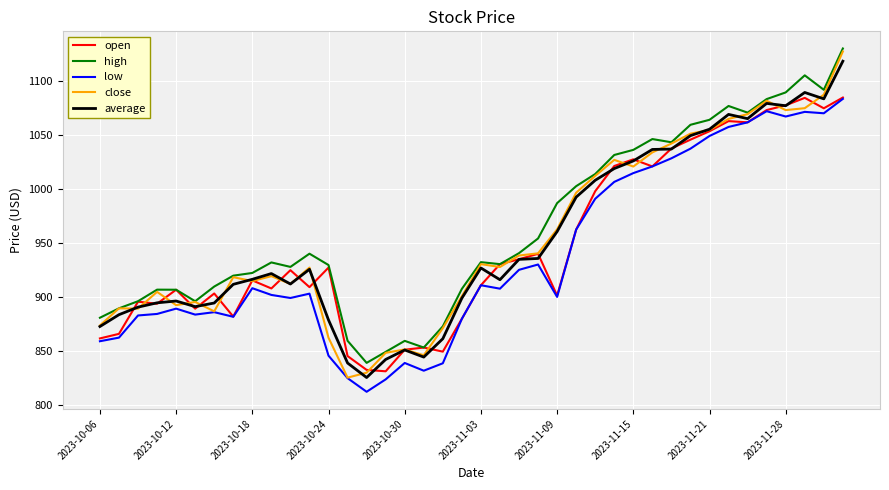

What is the minimum value shown in the chart?

812.0